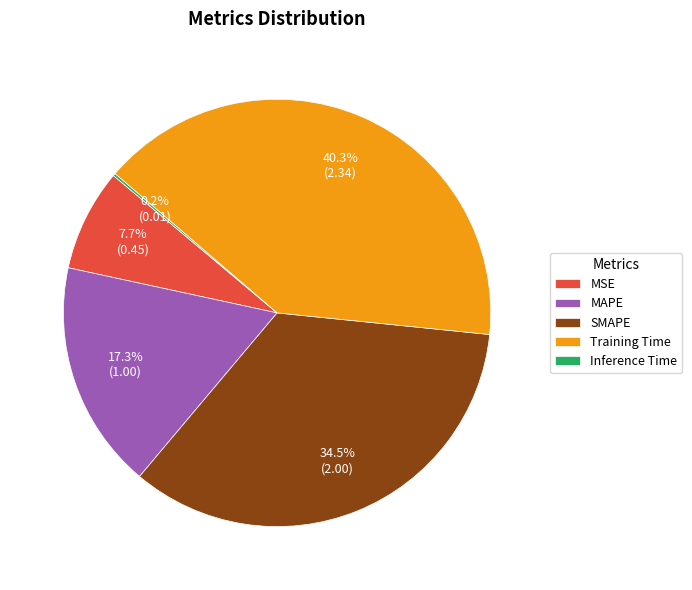

Is MAPE the majority of the pie?

No